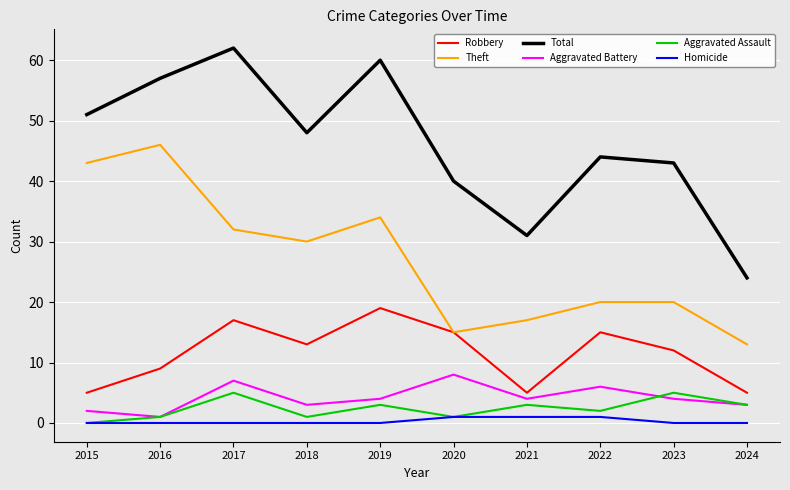

Is the value of Aggravated Assault at 2020 greater than the value of Theft at 2016?

No